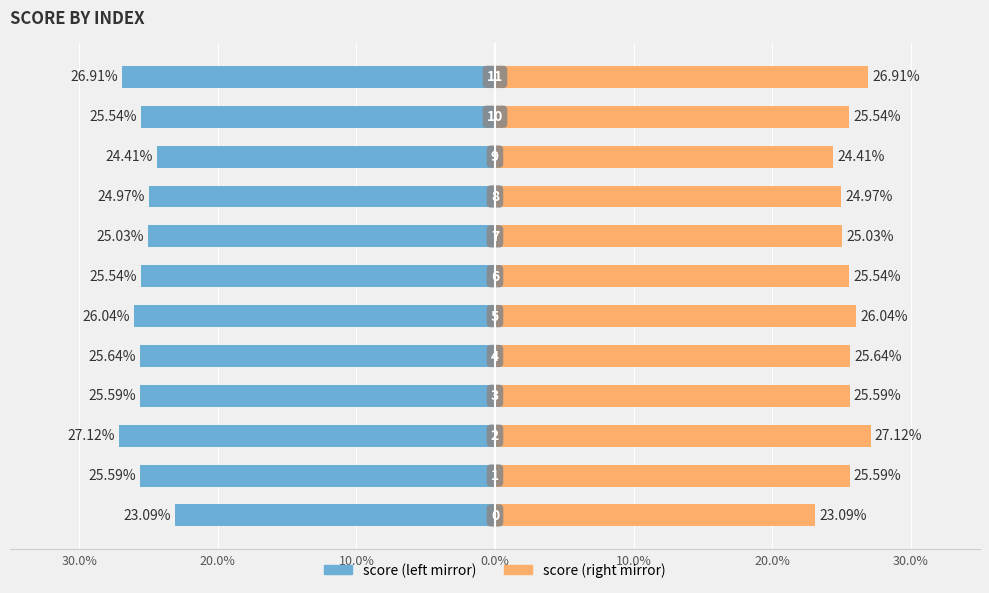

The value of score (left) at 20.0% is -25.6. True or false?

True